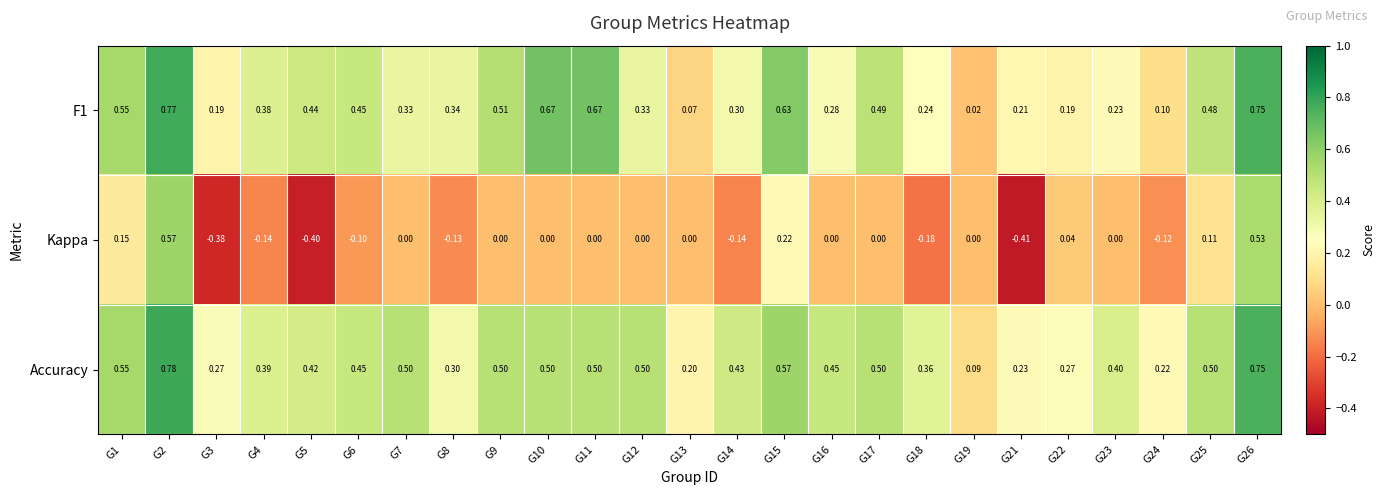

Which series has the widest spread of values?

Kappa